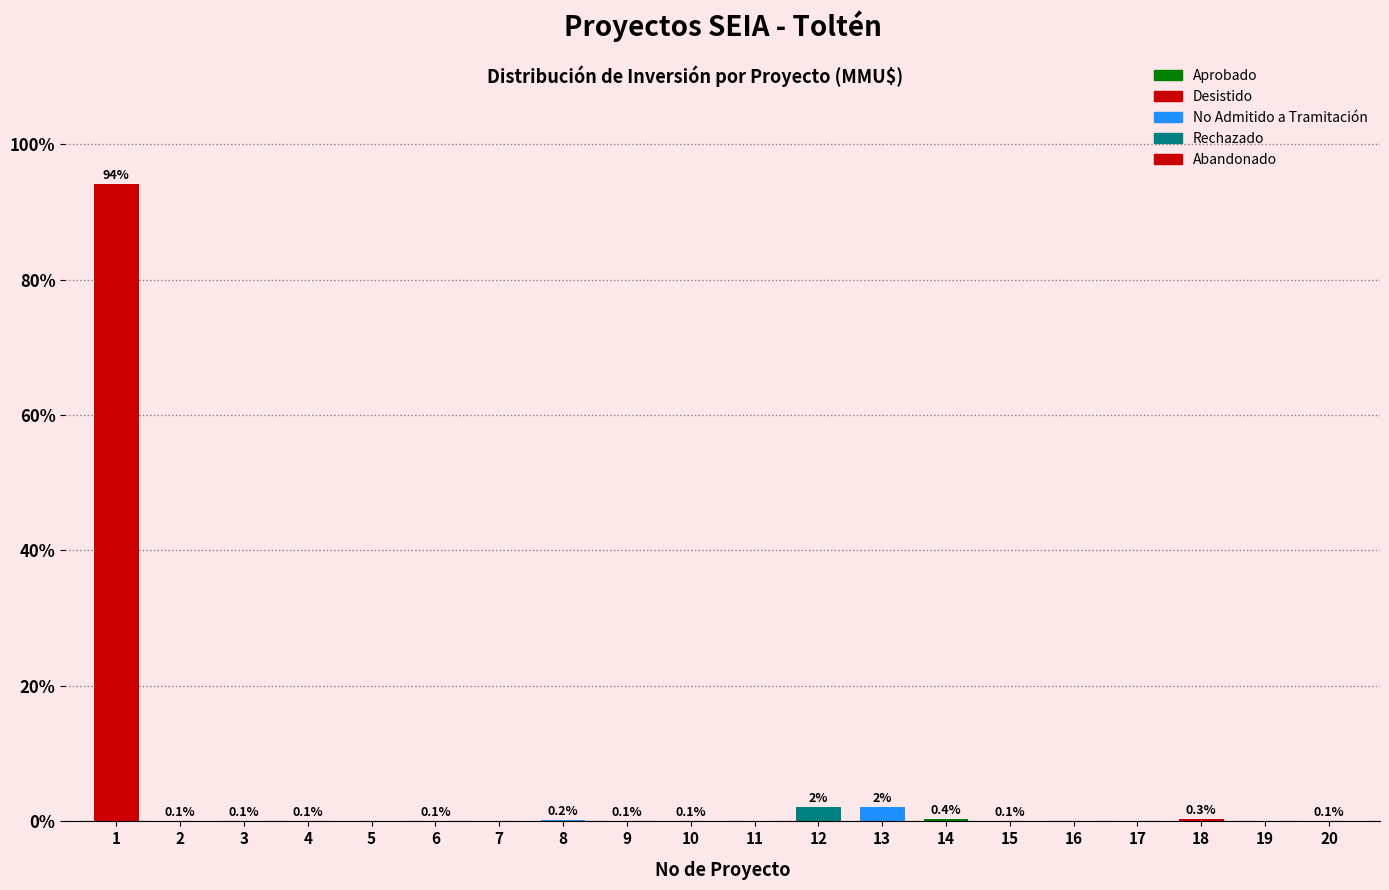

True or false: the data shows 0.1 at 3.

True